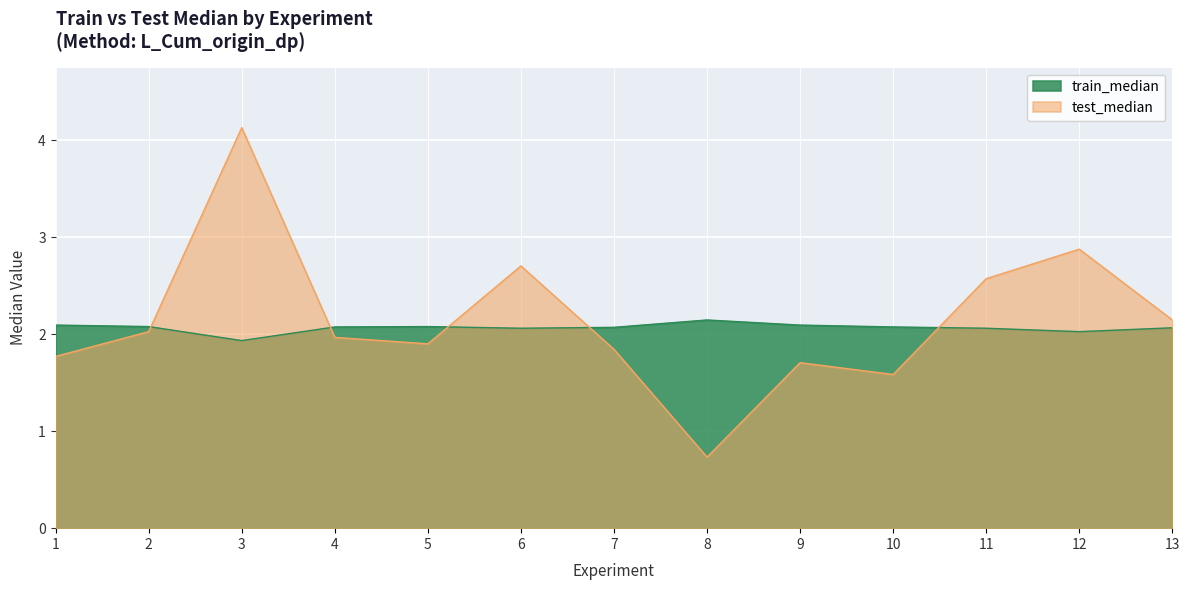

What value does the train_median series have at 11?

2.1